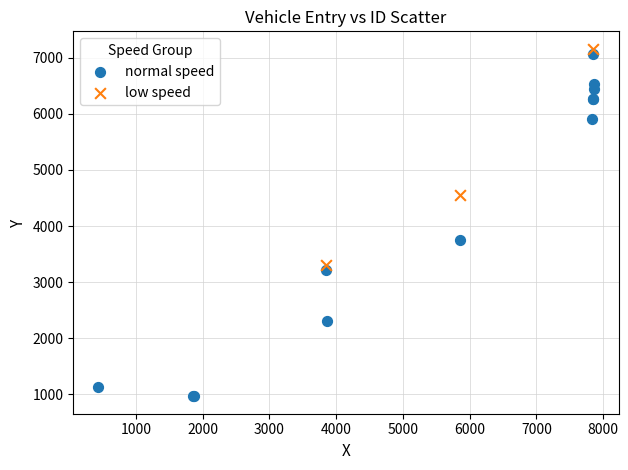

What are all the series names shown in the legend?

normal speed, low speed